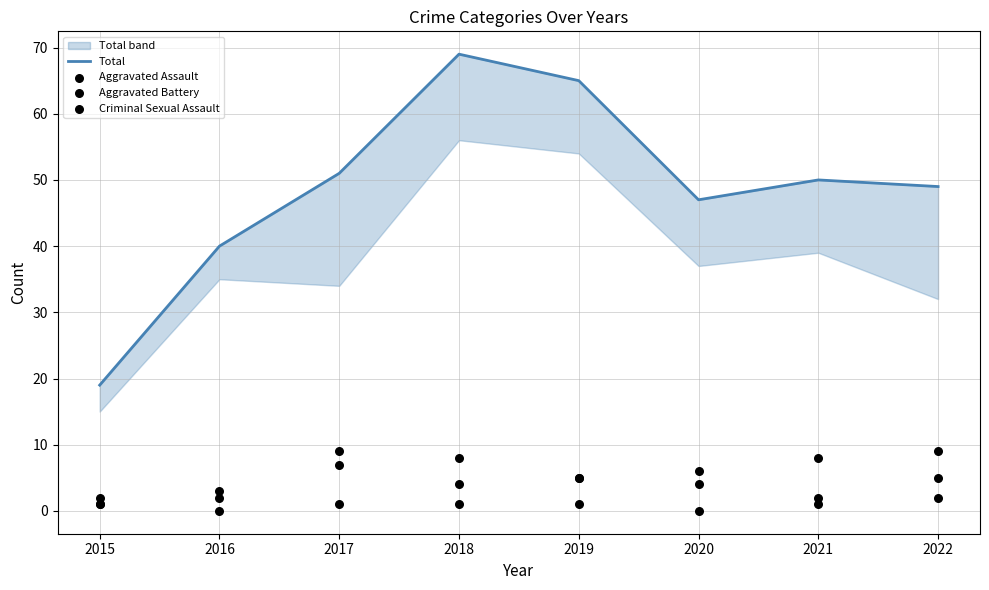

At which category is the sum across all series the highest?

2018